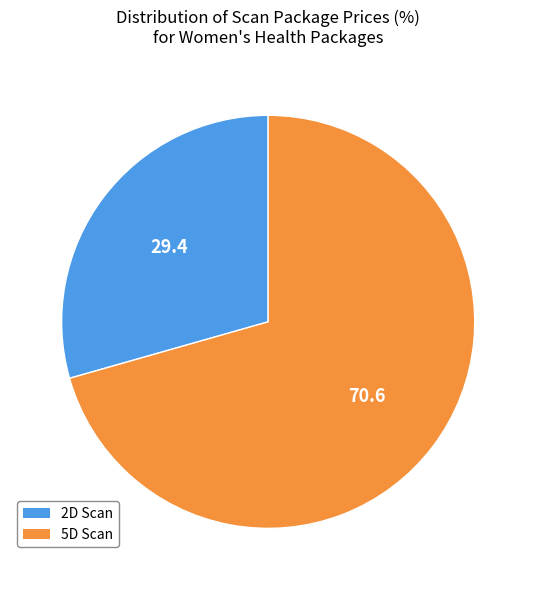

What is the smallest slice in the pie chart?

2D Scan